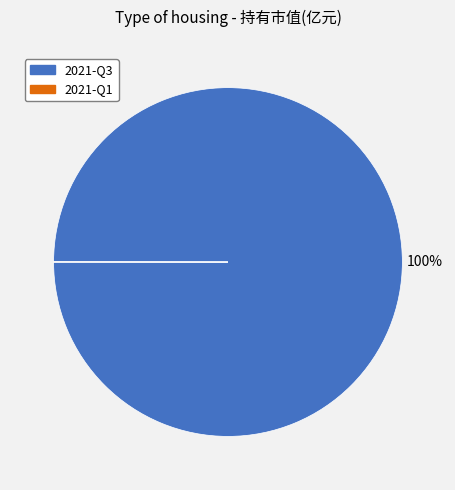

To the nearest percent, what portion does 2021-Q3 represent?

100%